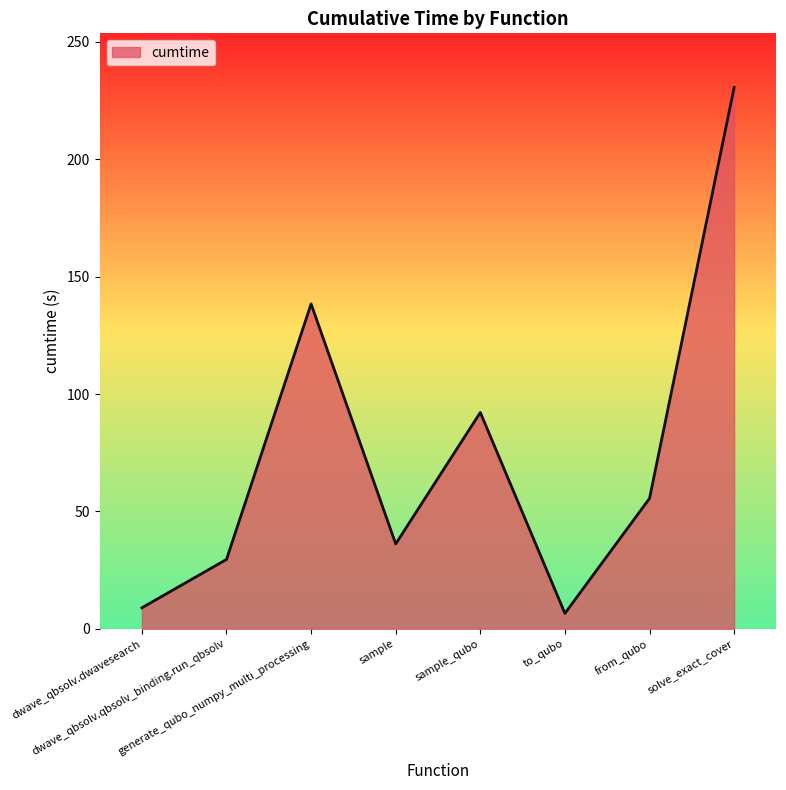

At which category does the data reach its first local valley?

sample